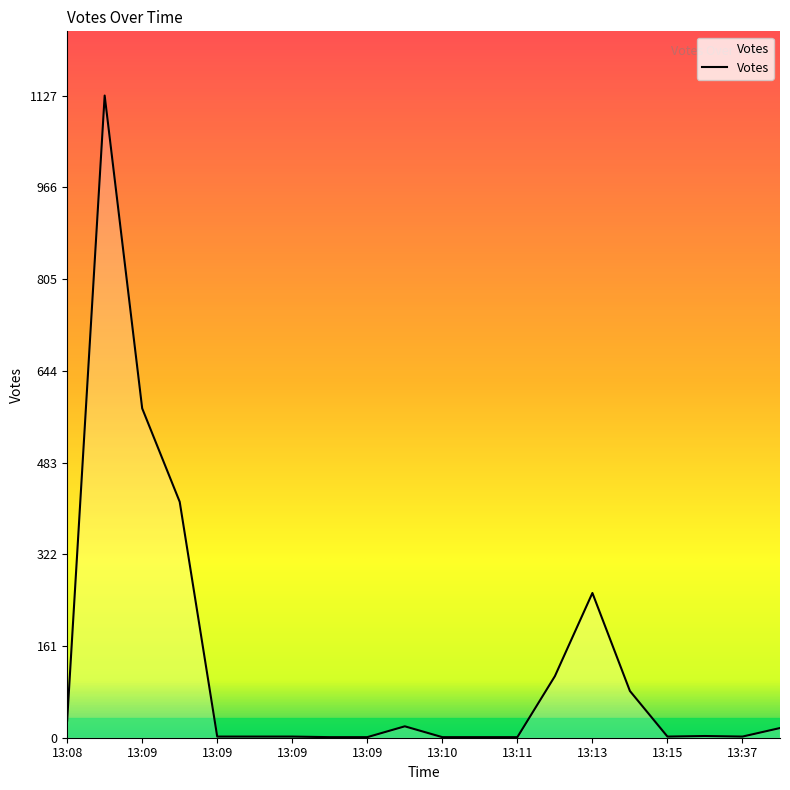

What is the maximum value shown in the chart?

1127